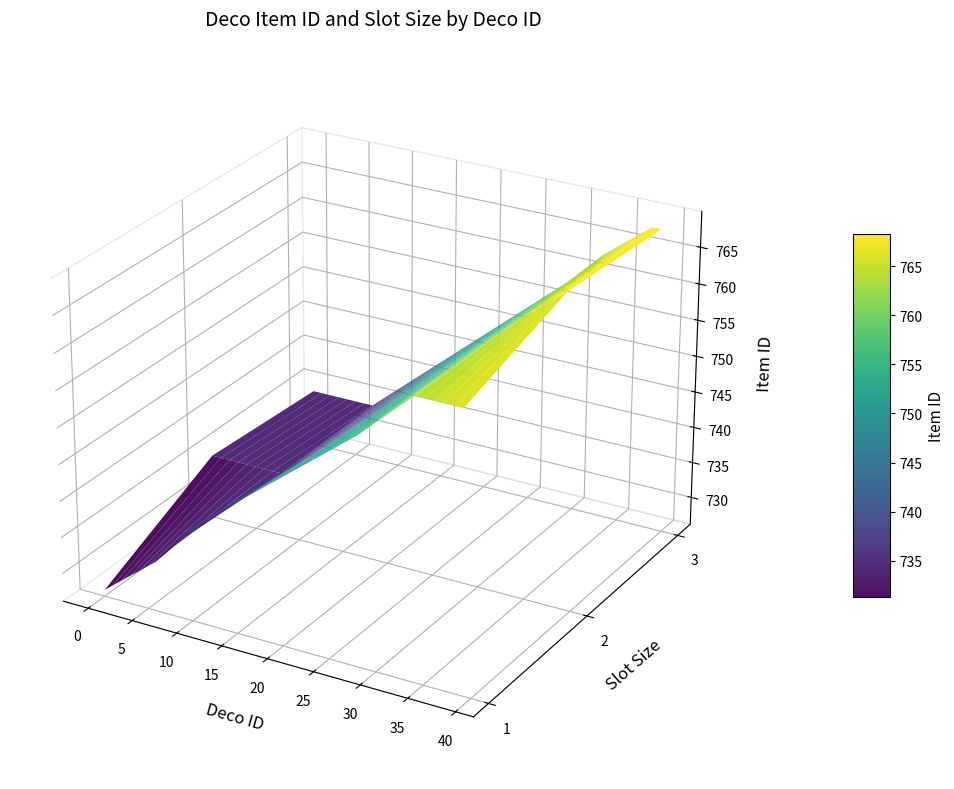

Reading left to right, transcribe all the data shown in this chart.

Item ID: 727	728	729	730	731	732	733	734	735	736	739	740	741	742	743	744	745	746	747	748	749	750	751	752	753	754	755	756	757	758	759	760	761	763	764	765	766	767	768	769
Slot Size: 1	1	1	1	1	1	1	3	2	2	1	1	1	1	1	1	1	1	1	1	1	1	1	1	1	1	1	1	1	3	3	3	3	3	1	2	2	2	3	2